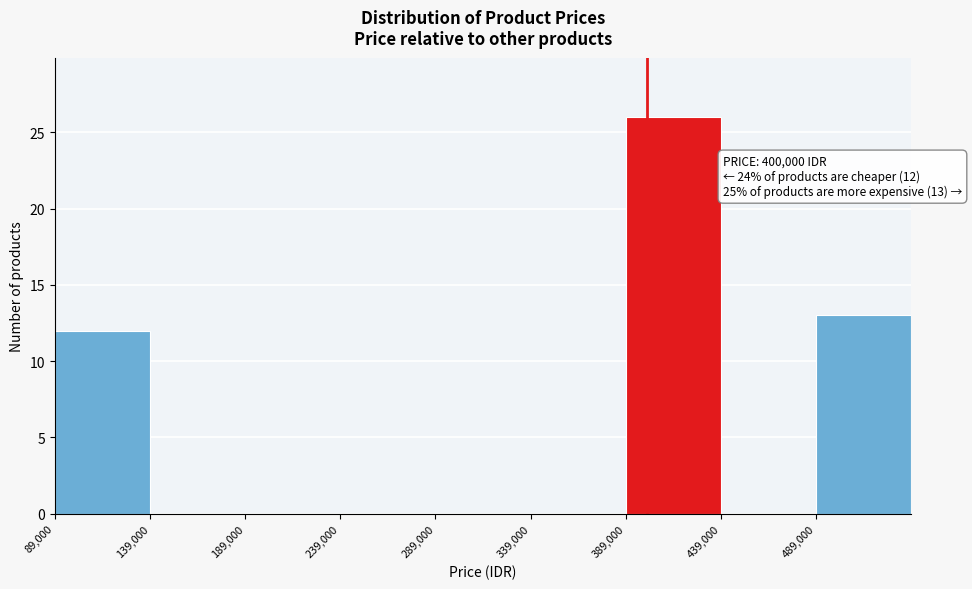

Which range on the x-axis has the tallest bar?

389000 to 439000